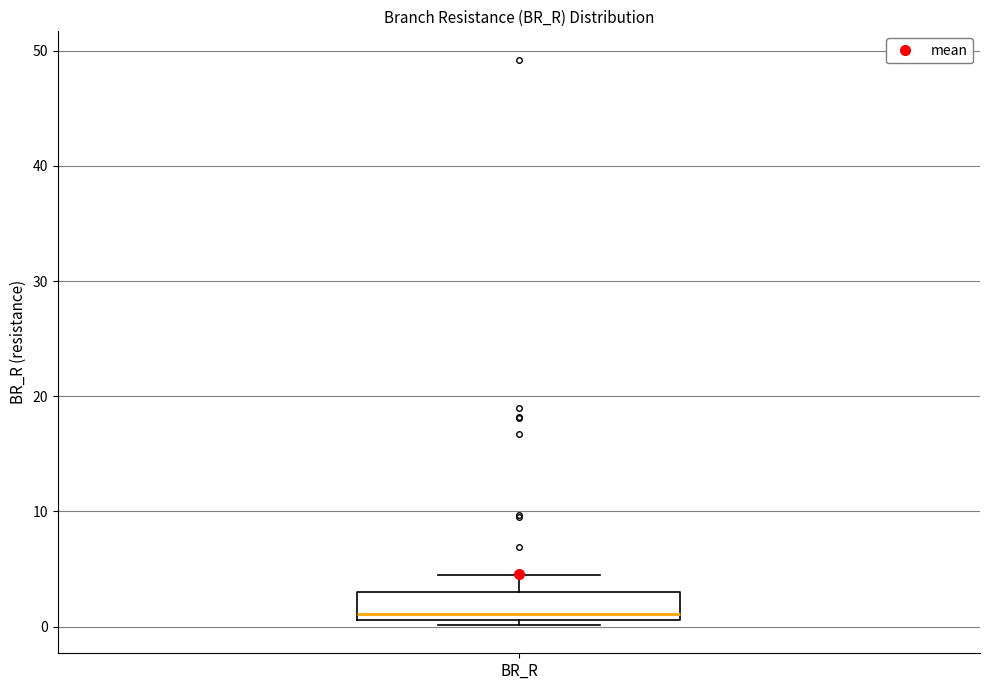

Transcribe this box plot: give where the median line is, the range the box spans, and where the two whiskers end, as read against the y-axis. The values are not printed on the chart, so give them approximately, as read against the axis.

median 1 (just above the box's lower edge), box 1 to 3, whiskers 0 to 4